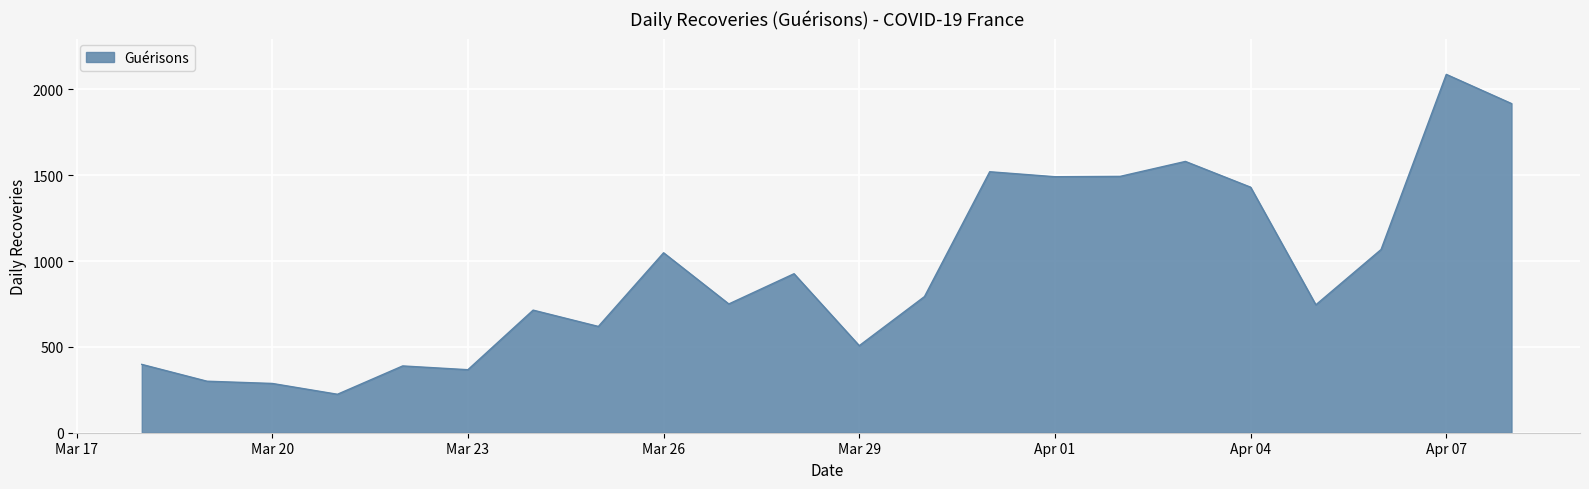

Count the number of data series in this chart.

1